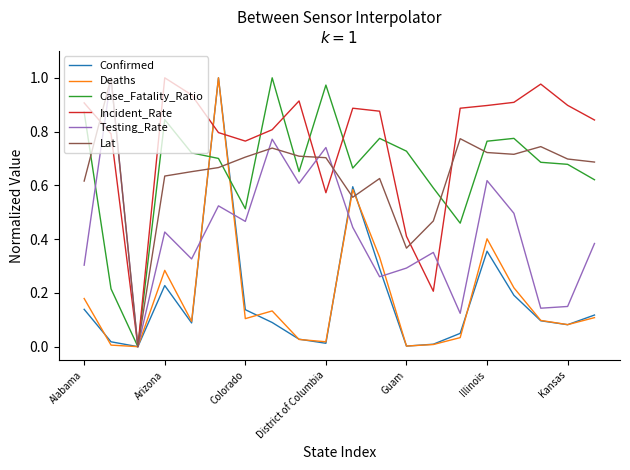

How many lines are shown in the chart?

6